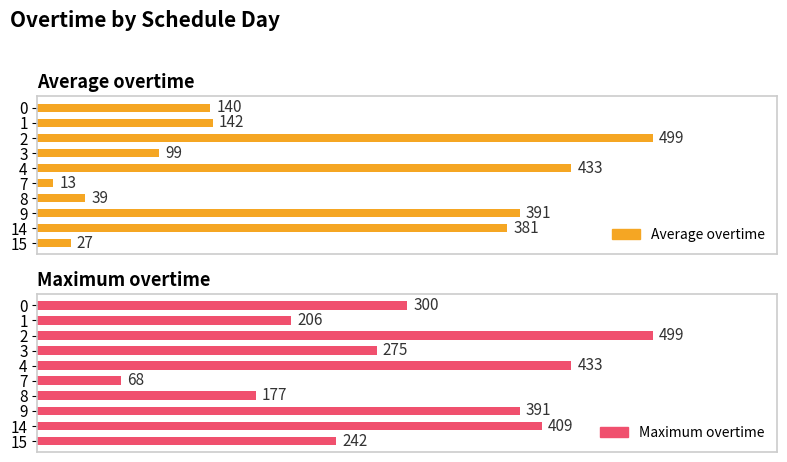

Read the Maximum overtime value at 4.

433